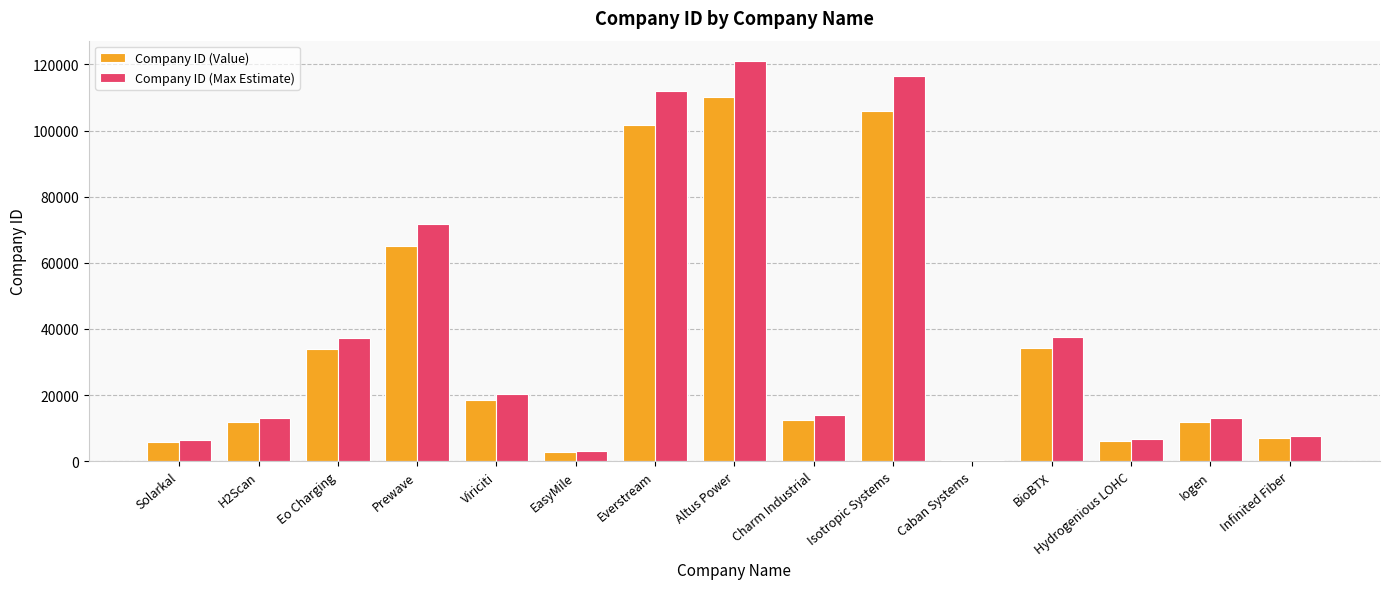

Which series has the largest total across all categories?

Company ID (Max Estimate)